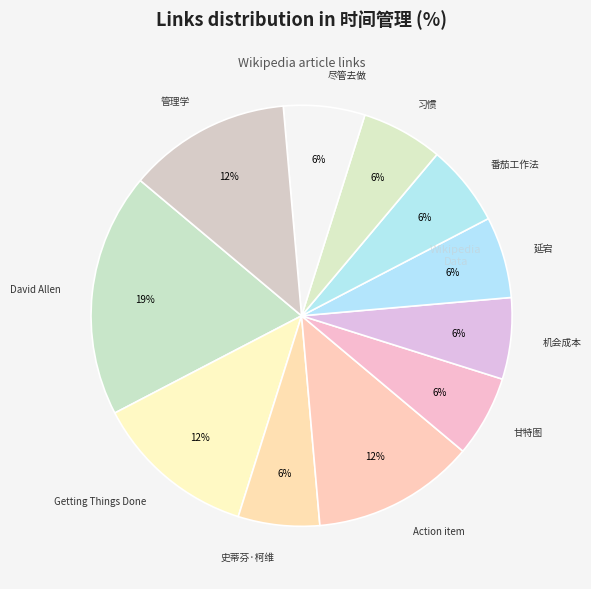

How many segments does this pie chart have?

11